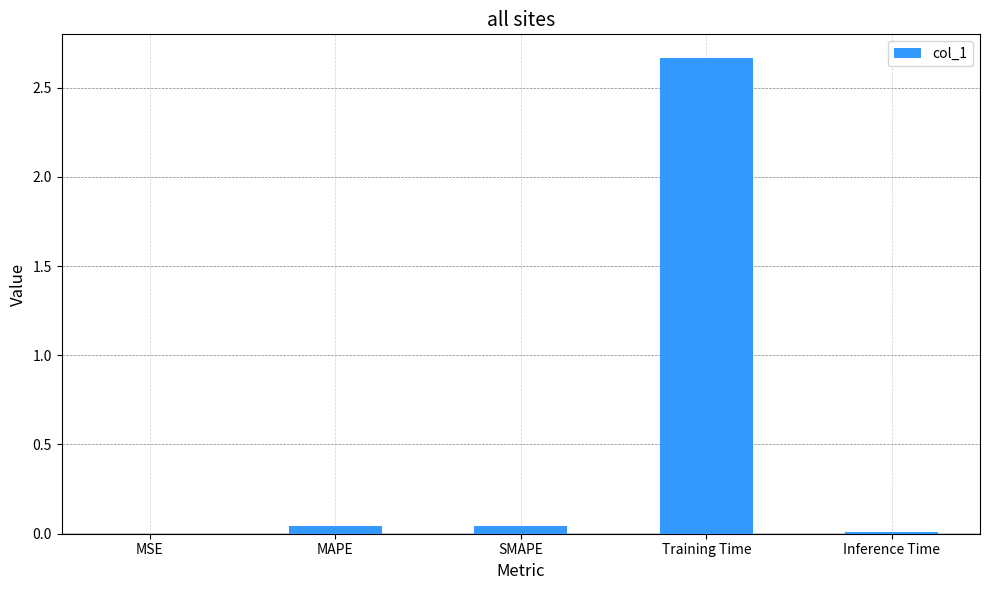

What is the average value?

0.6